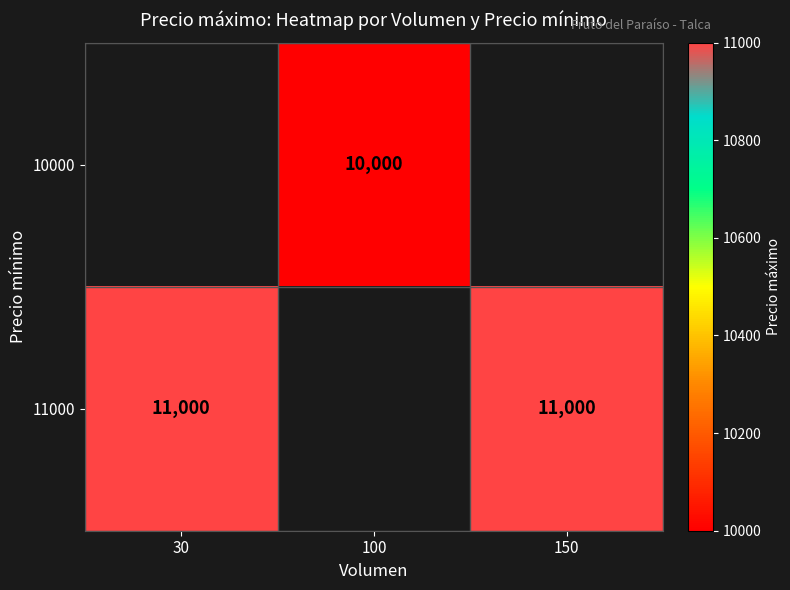

Which label corresponds to the smallest value in the chart?

100